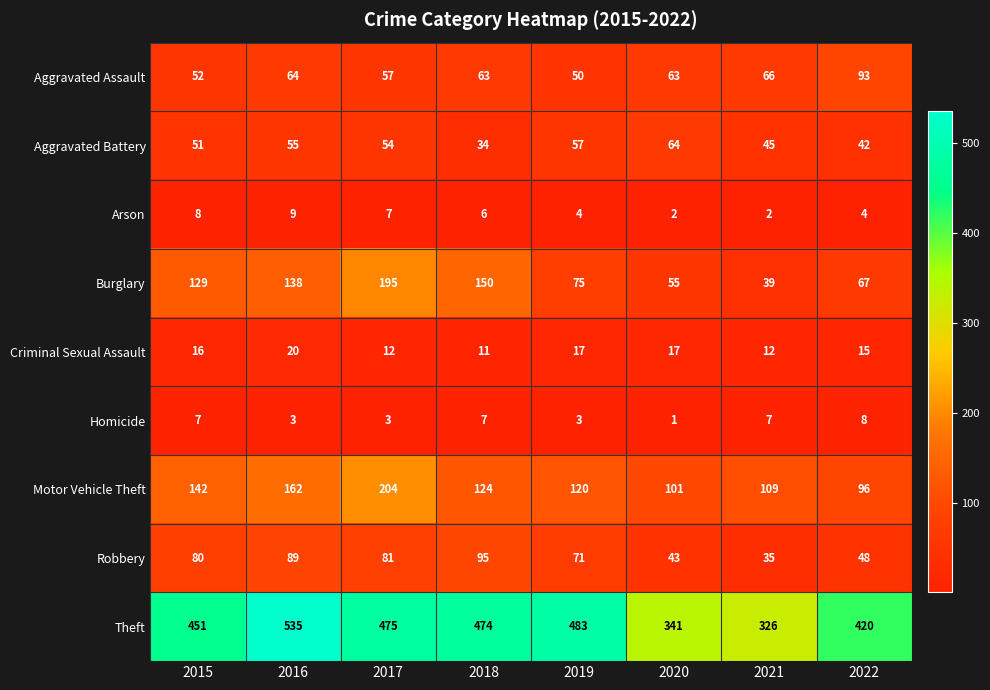

Count the number of data series in this chart.

9